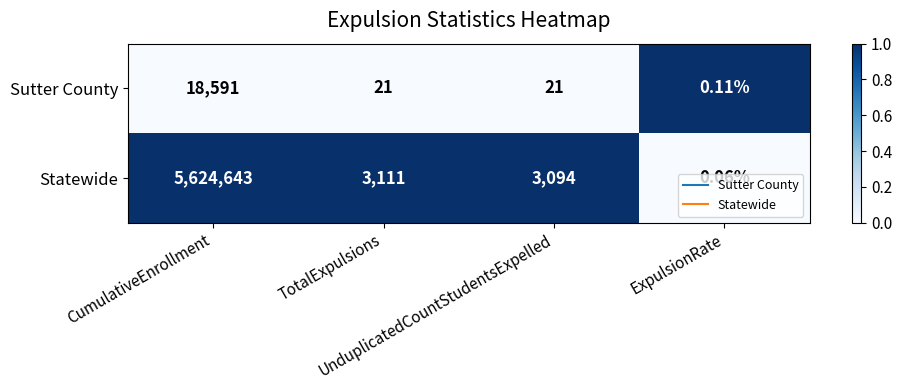

List the series in order of their overall mean, lowest first.

Sutter County, Statewide